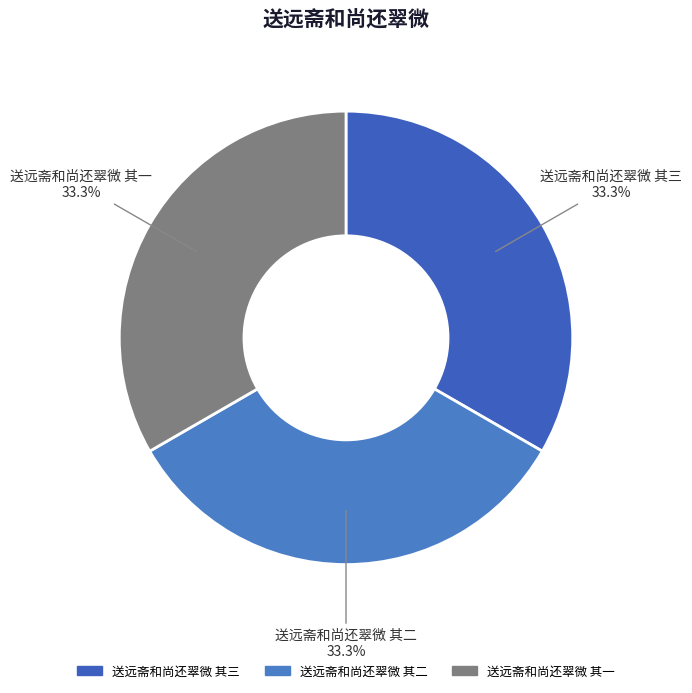

Is there any slice that represents more than half of the pie?

No